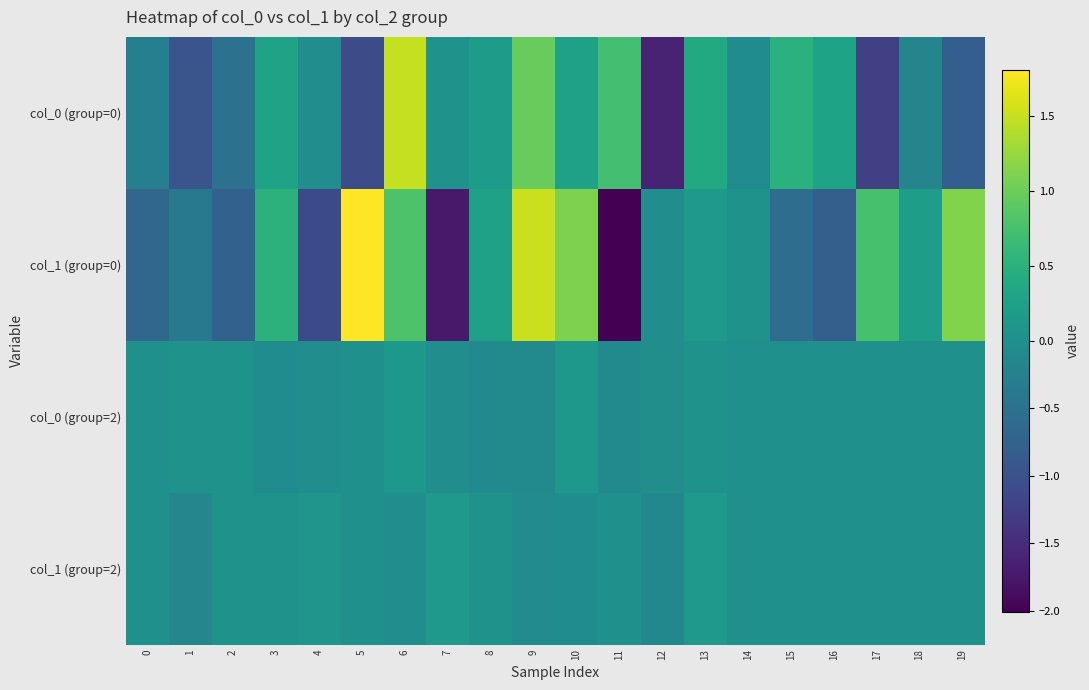

What is the spread (max minus min) of values at 14?

0.1